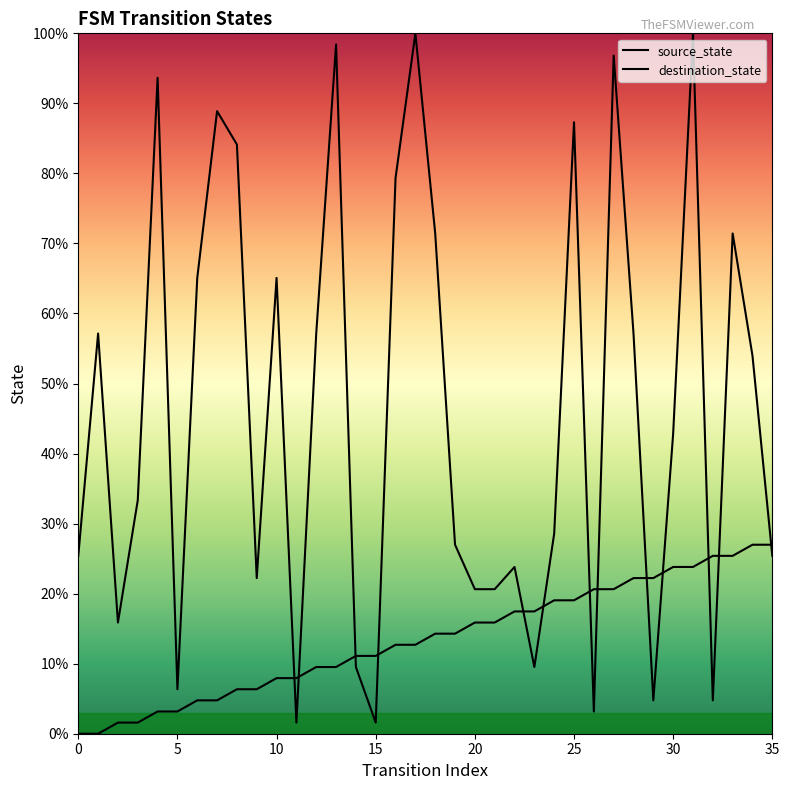

How many lines are shown in the chart?

2